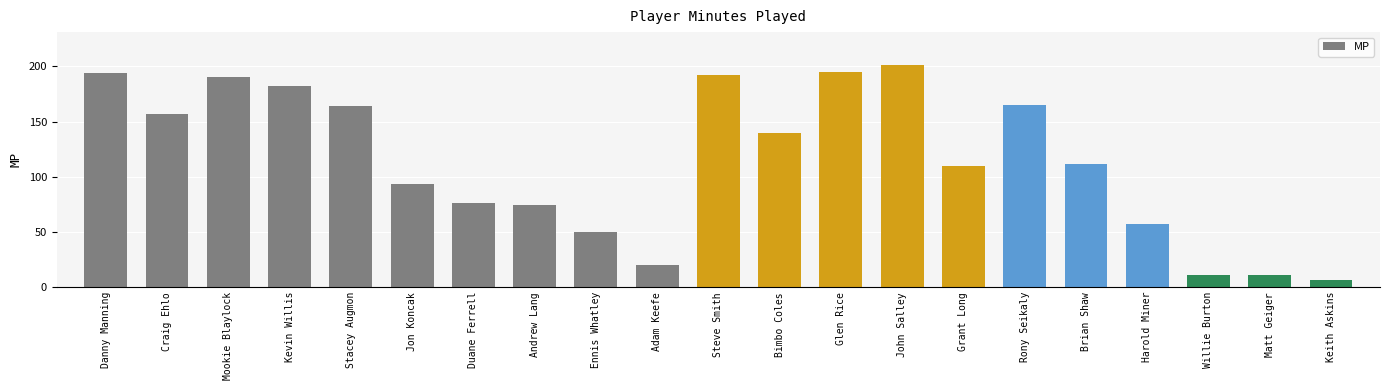

Which has a higher value, Matt Geiger or Kevin Willis?

Kevin Willis